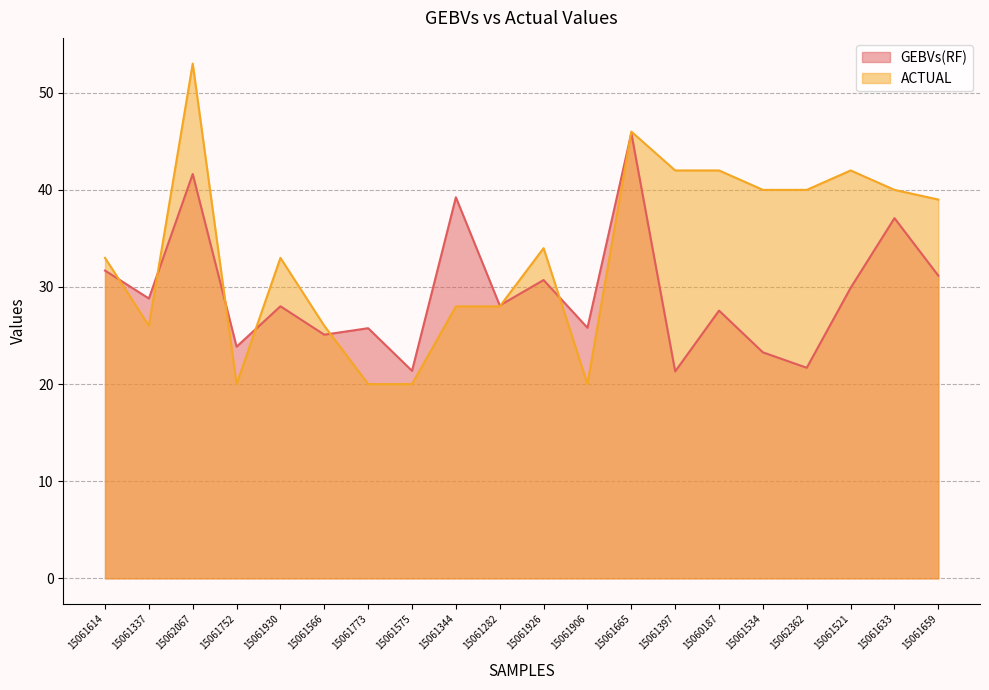

Reading left to right, list all the values displayed in this chart.

GEBVs(RF): 31.7	28.8	41.6	23.9	28.0	25.1	25.8	21.4	39.2	28.1	30.7	25.8	45.8	21.3	27.6	23.3	21.7	29.9	37.1	31.2
ACTUAL: 33.0	26.0	53.0	20.0	33.0	26.0	20.0	20.0	28.0	28.0	34.0	20.0	46.0	42.0	42.0	40.0	40.0	42.0	40.0	39.0